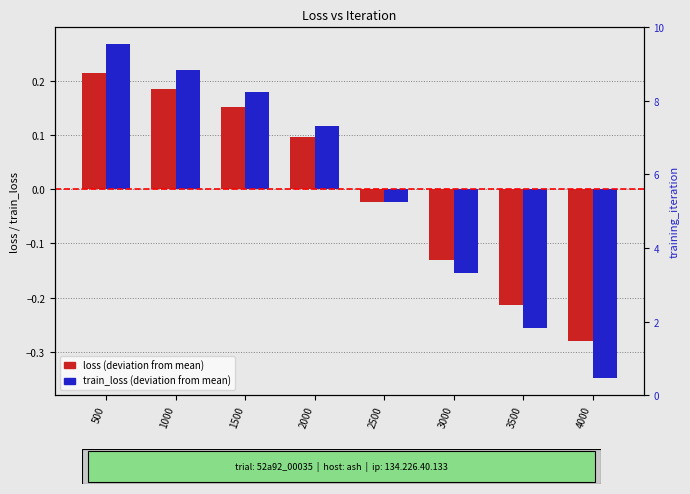

Read the loss value at 4000.

-0.3